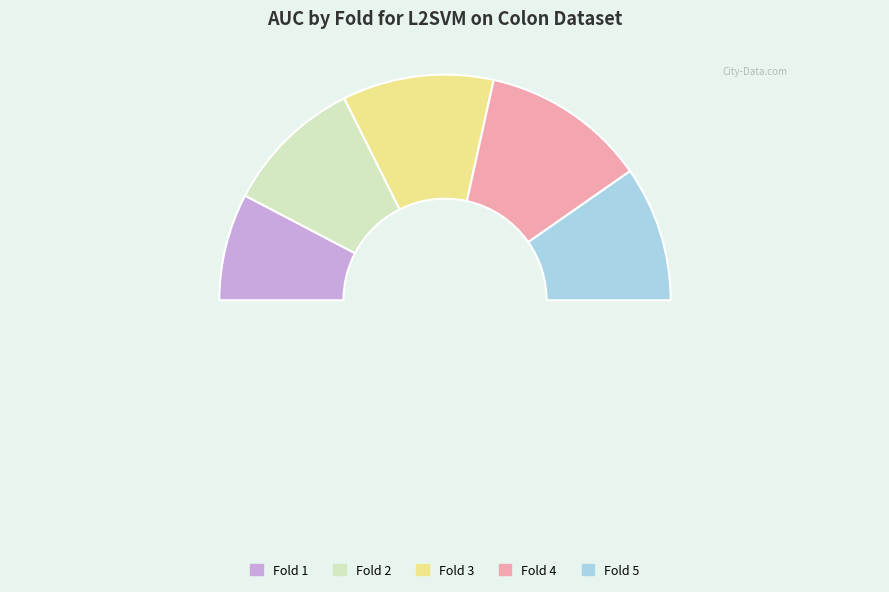

To the nearest percent, what is the difference between the Fold 3 and Fold 1 slice percentages?

6%